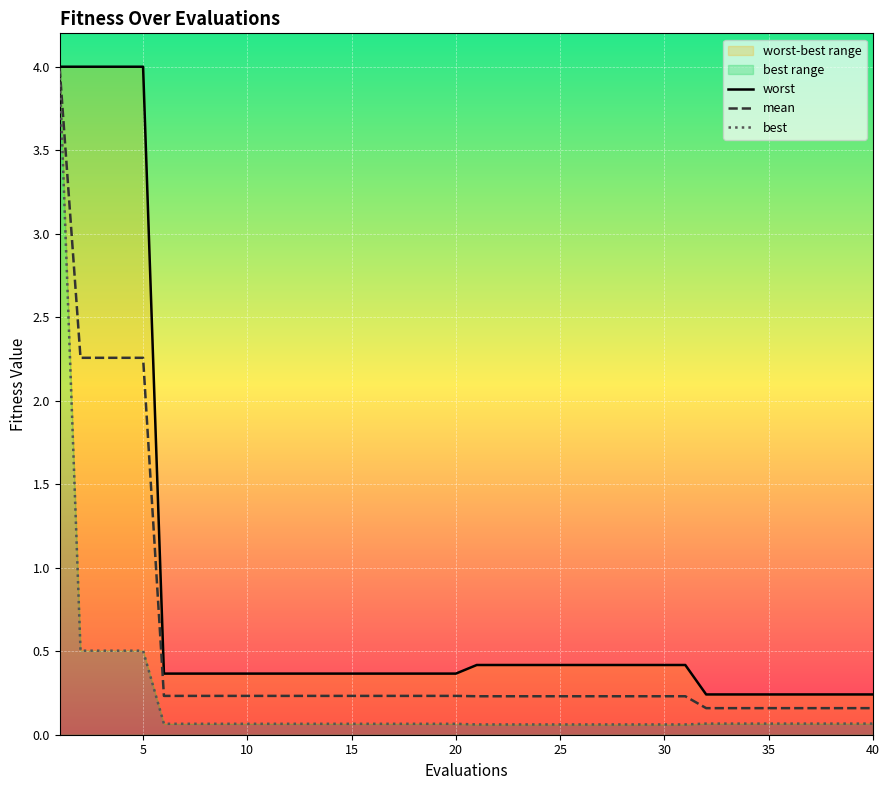

The mean series shows 3.4 at 5. True or false?

False